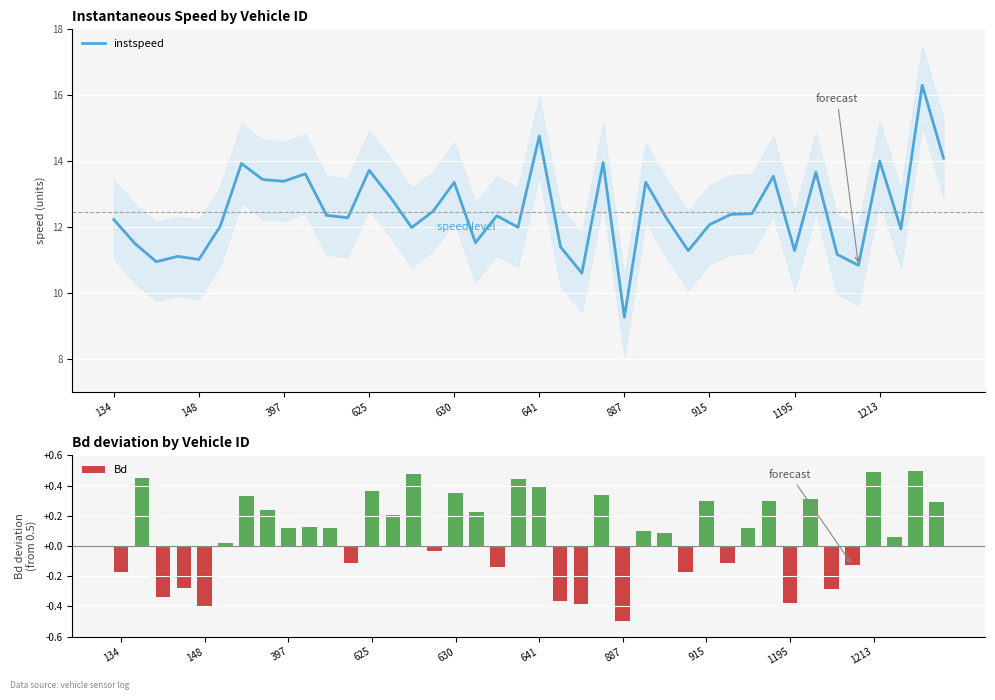

True or false: Bd has a value of -0.4 at 148.

True